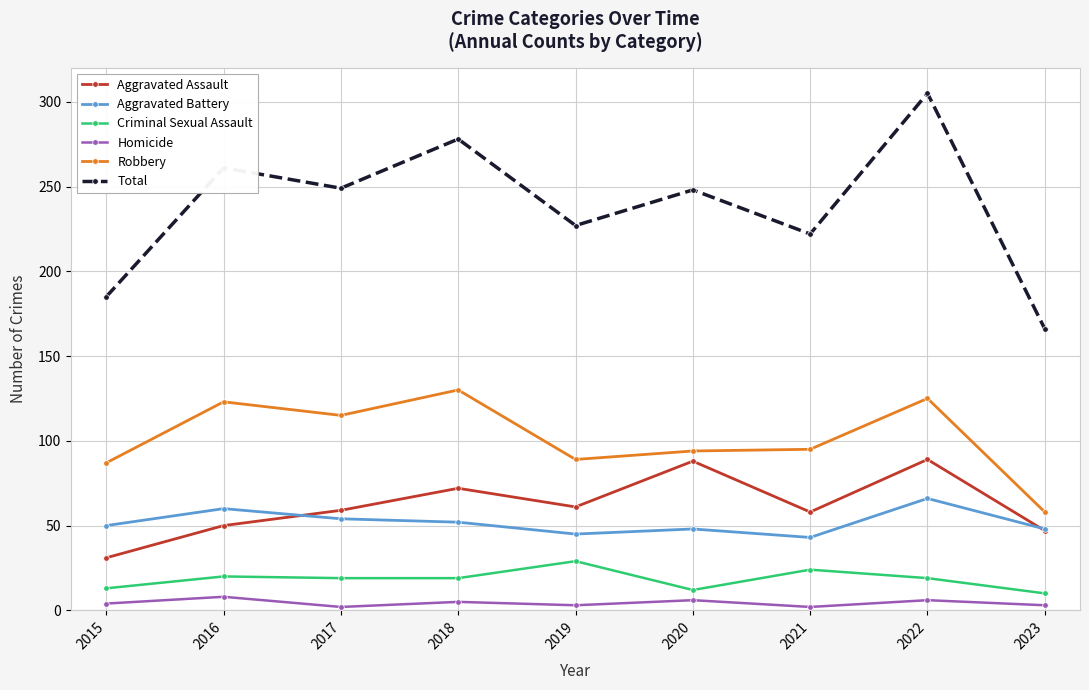

Rank the series at 2018 from lowest to highest value.

Homicide, Criminal Sexual Assault, Aggravated Battery, Aggravated Assault, Robbery, Total